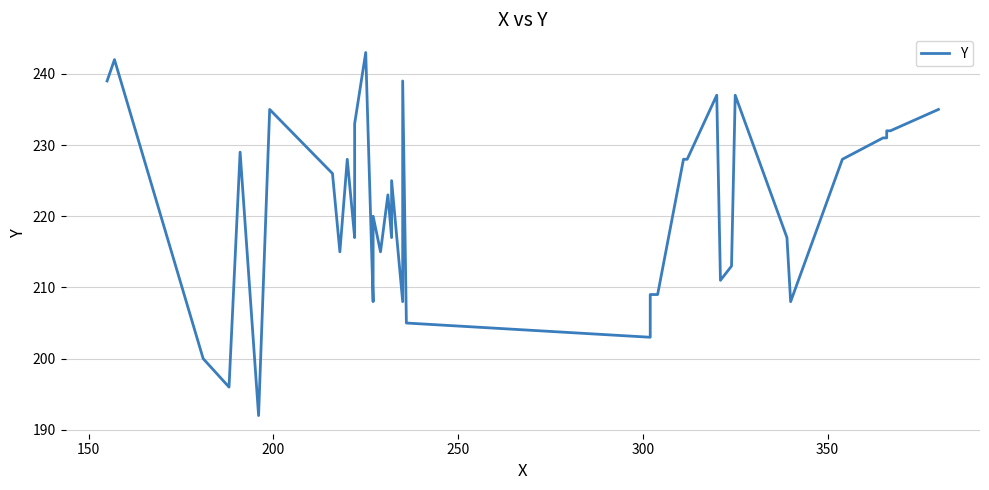

Is this an area chart (filled region under the line)?

No